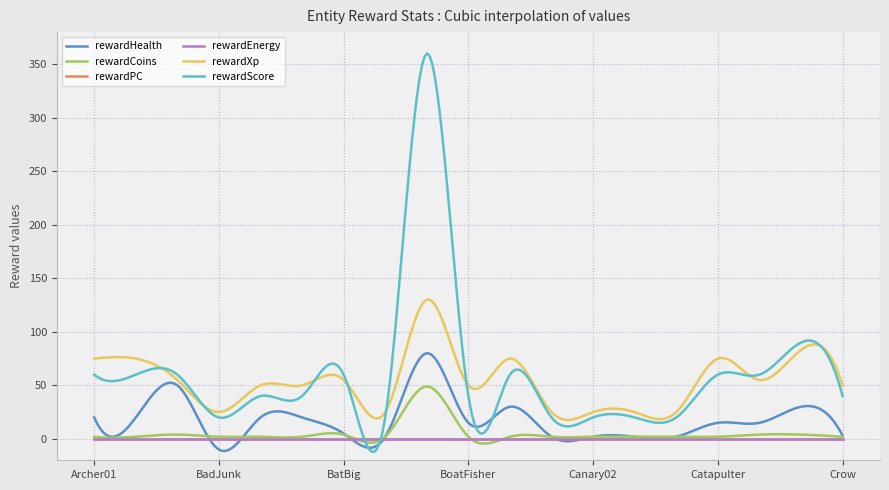

Rank the categories by rewardHealth value from lowest to highest.

BadJunk, BatSmall, Canary01, Canary02, Canary03, Canary04, Crow, BatBig, BoatFisher, Catapulter, Cow, Archer01, Archer02, BadWitch, BakerWoman, Bomber, Crocodile, BadFarmer, BigFood_Dark